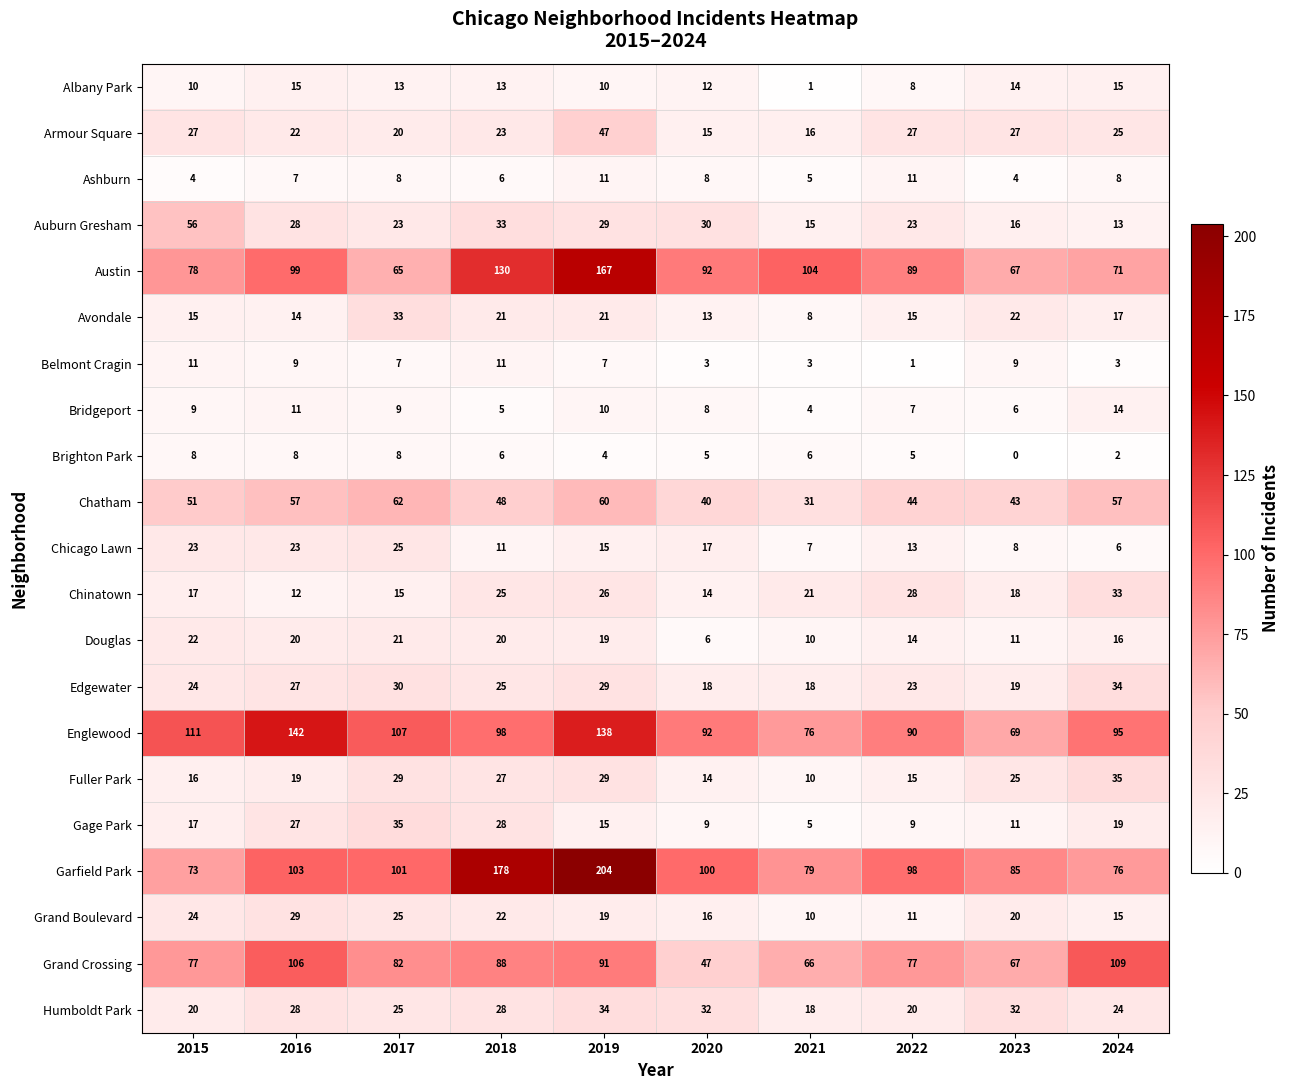

What is the spread (max minus min) of values at 2020?

97